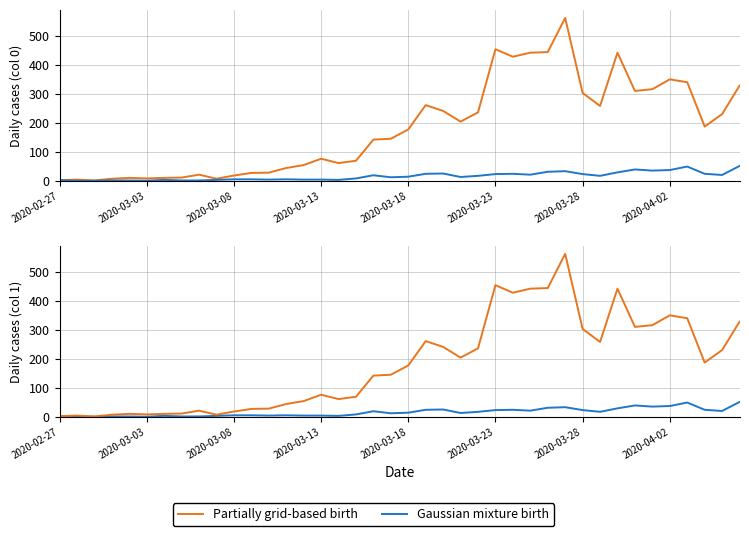

What is the difference between the highest and lowest values at 16?

58